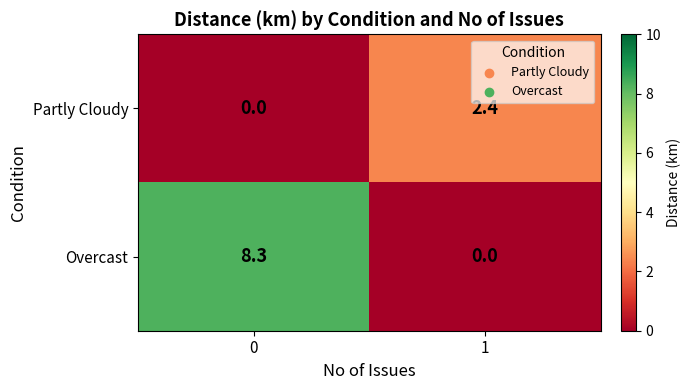

How many distinct data groups are displayed?

2